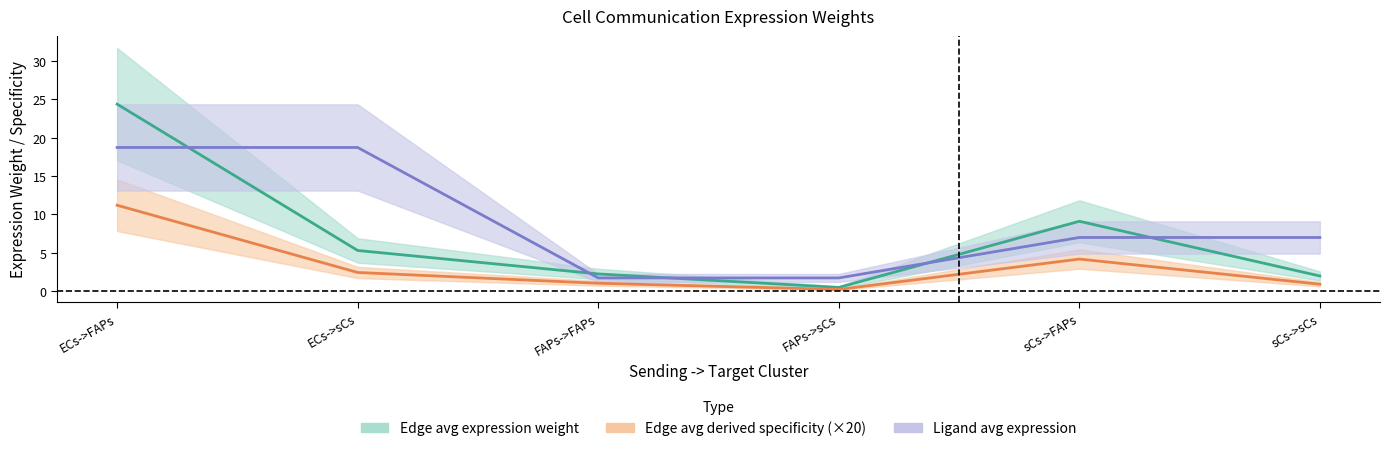

Is the value of Edge total expression weight at ECs->FAPs greater than the value of Ligand avg expression at FAPs->sCs?

Yes